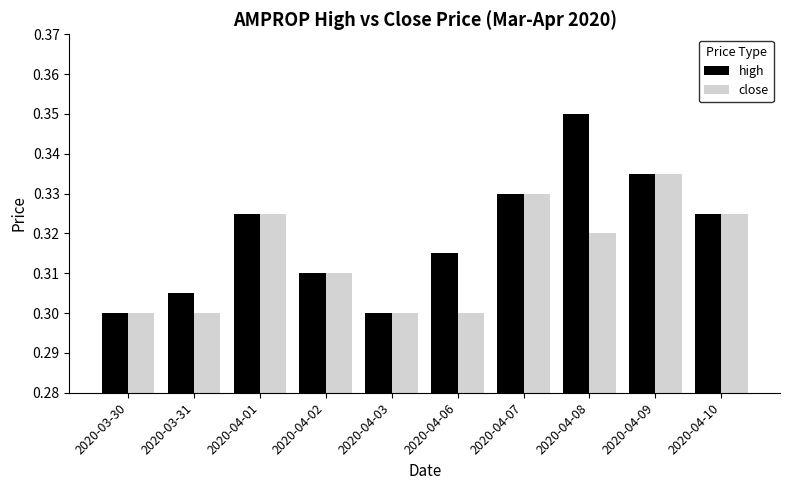

How many bars are there in total?

20